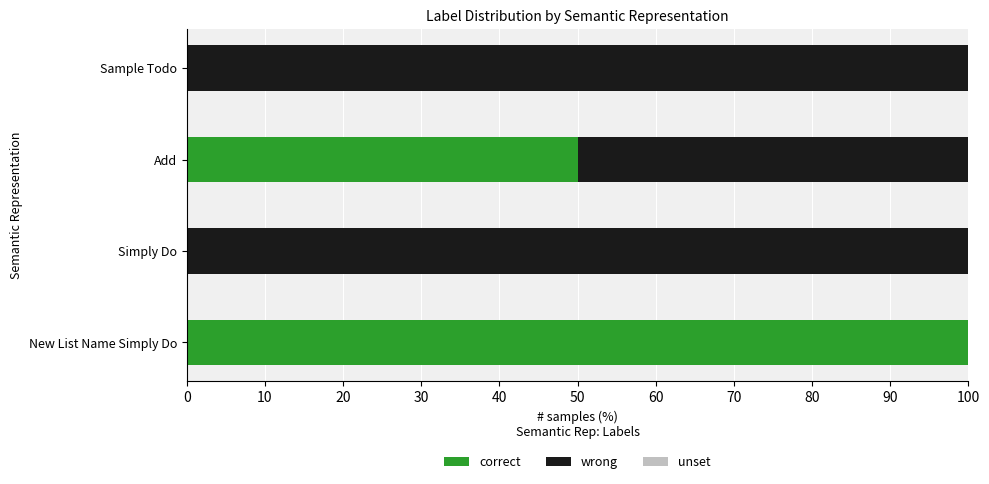

What is the sum of the correct values at Add and Simply Do?

50